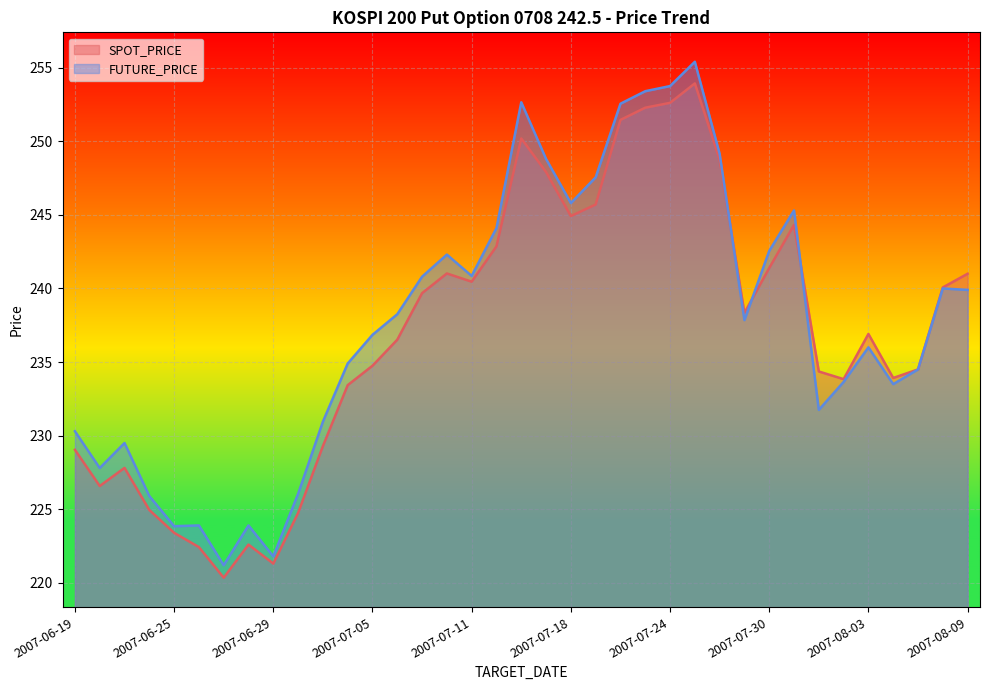

What is the label of the 24th point from the left?

2007-07-23